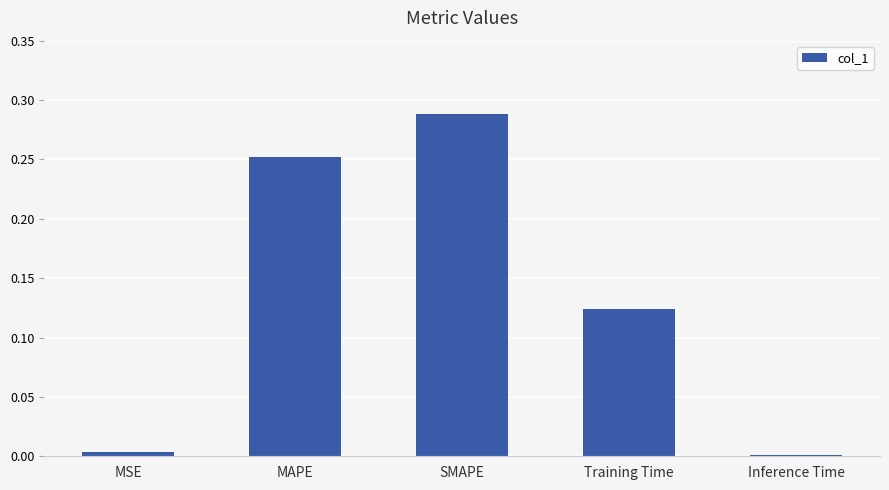

Between MSE and Training Time, which is larger?

Training Time